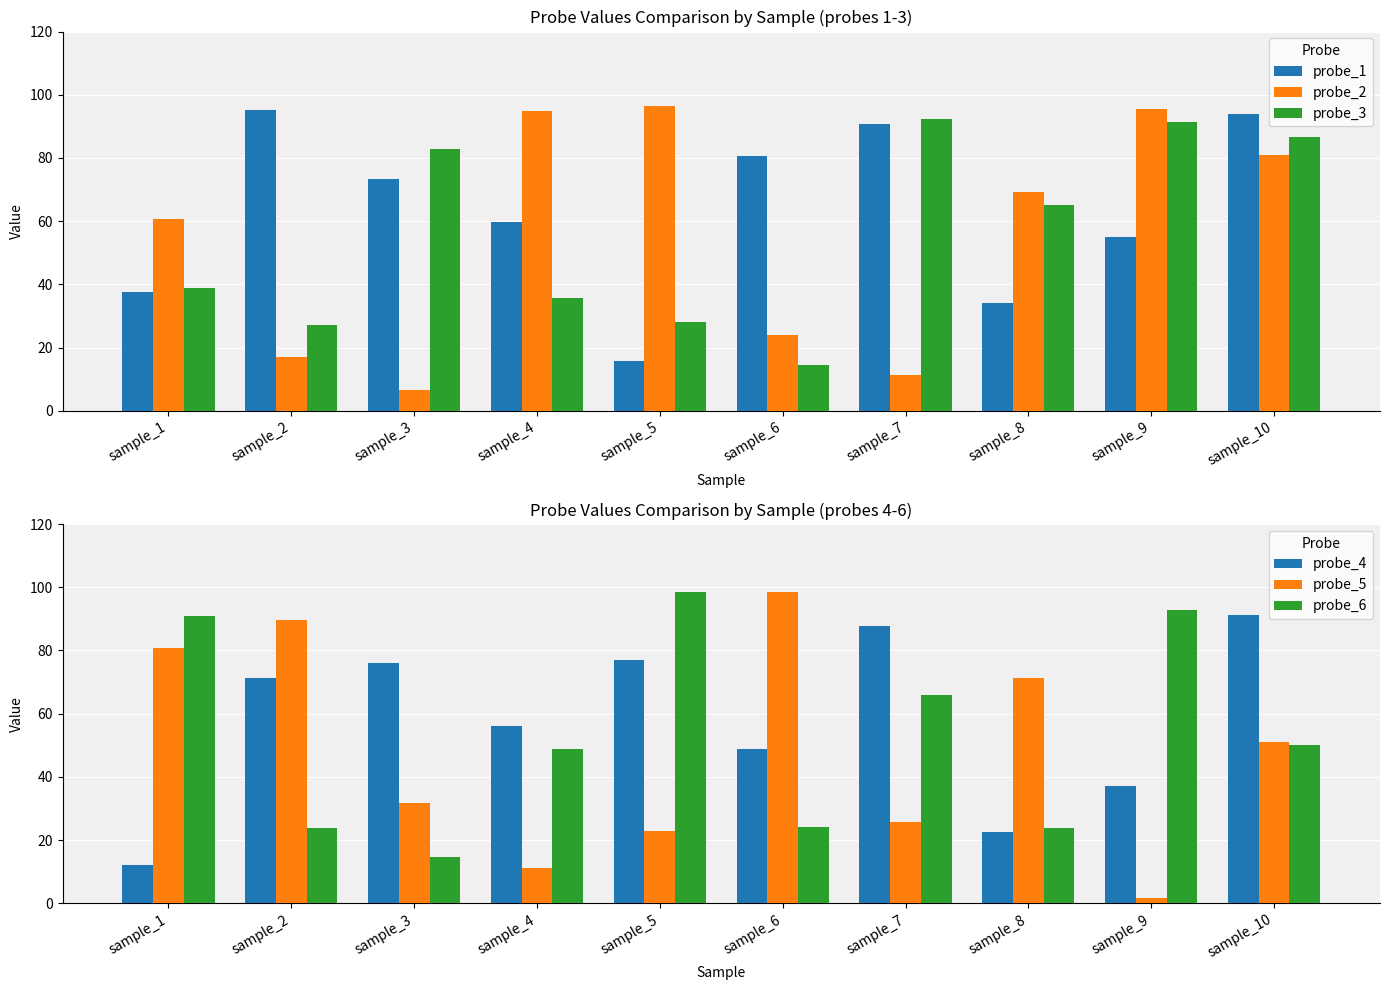

Rank the series by their maximum value, from highest to lowest.

probe_5, probe_6, probe_2, probe_1, probe_3, probe_4